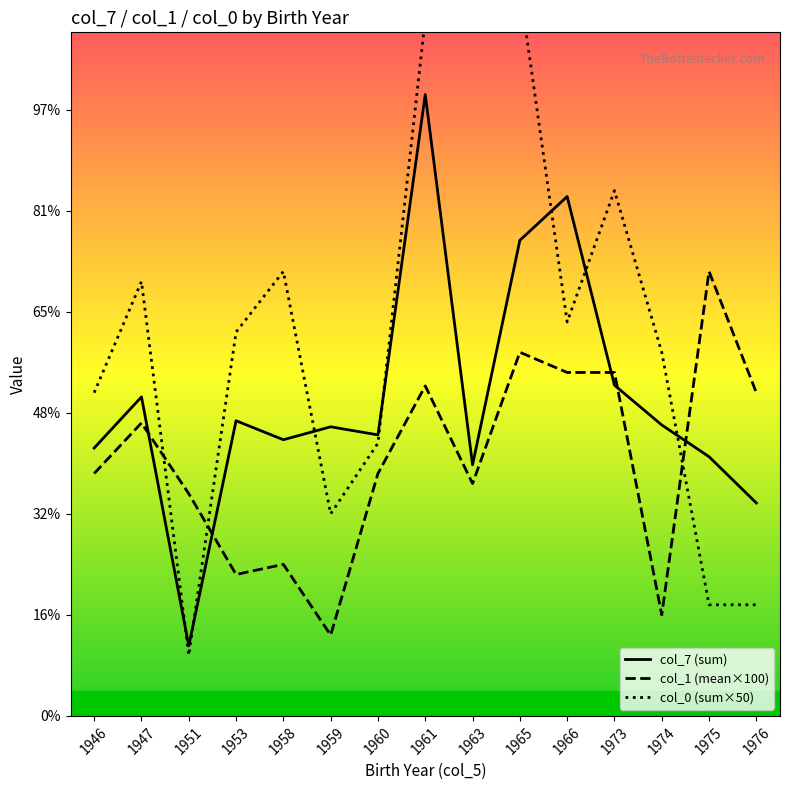

What are all the series names shown in the legend?

col_7 (sum), col_1 (mean×100), col_0 (sum×50)